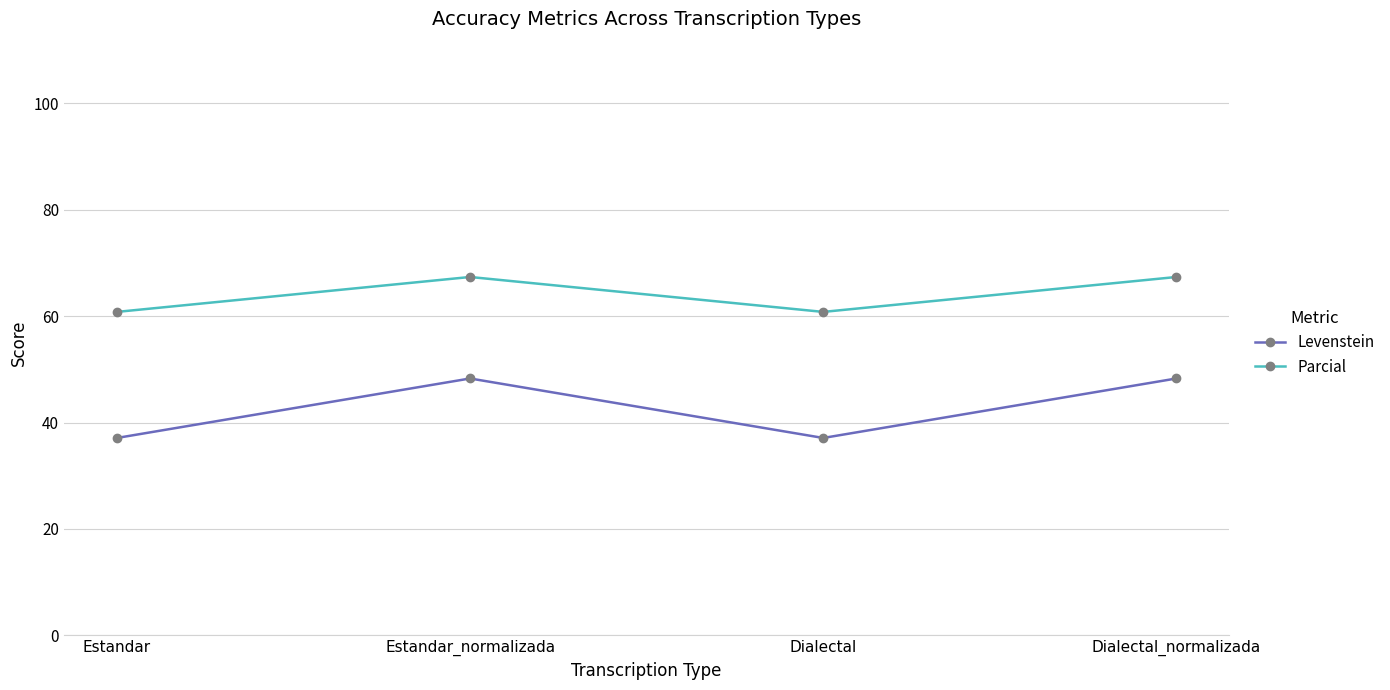

Is the value of Levenstein at Estandar greater than the value of Parcial at Estandar_normalizada?

No